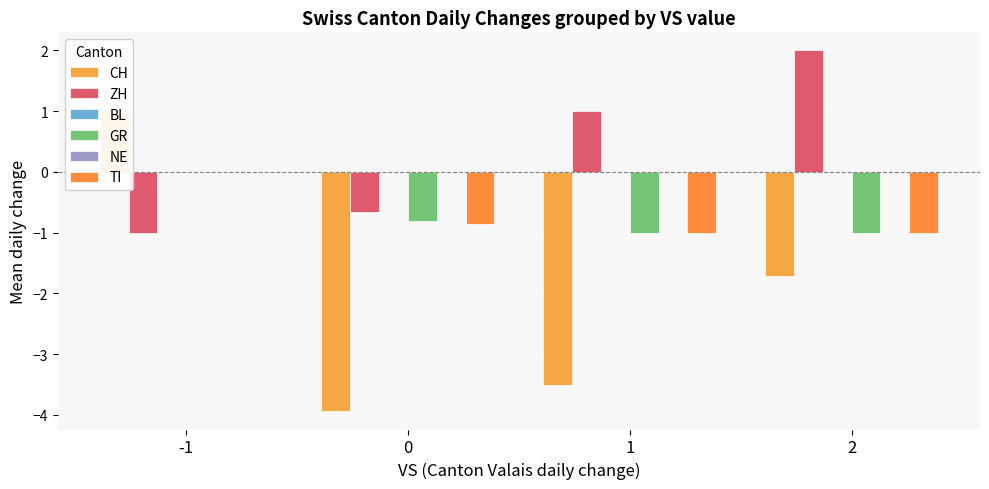

At -1, list the series in order from smallest to largest.

ZH, BL, GR, NE, TI, CH